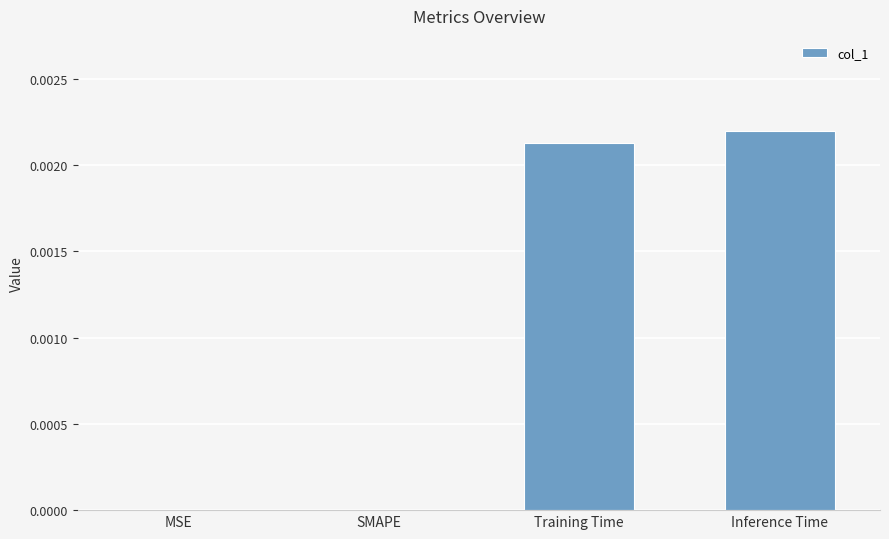

The value at Inference Time is 0.0. True or false?

True